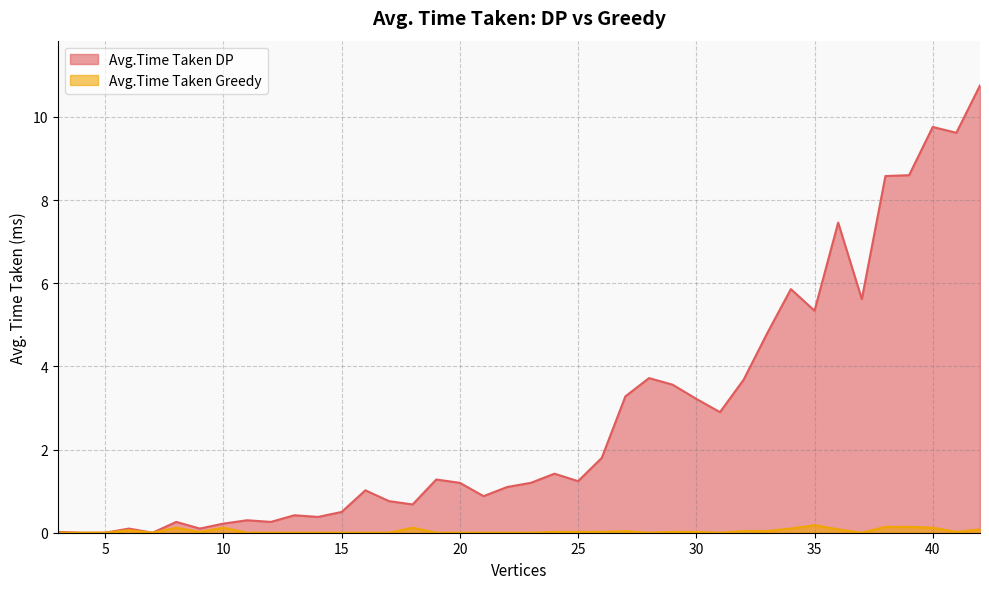

What is the average value of the Avg.Time Taken DP series?

2.8